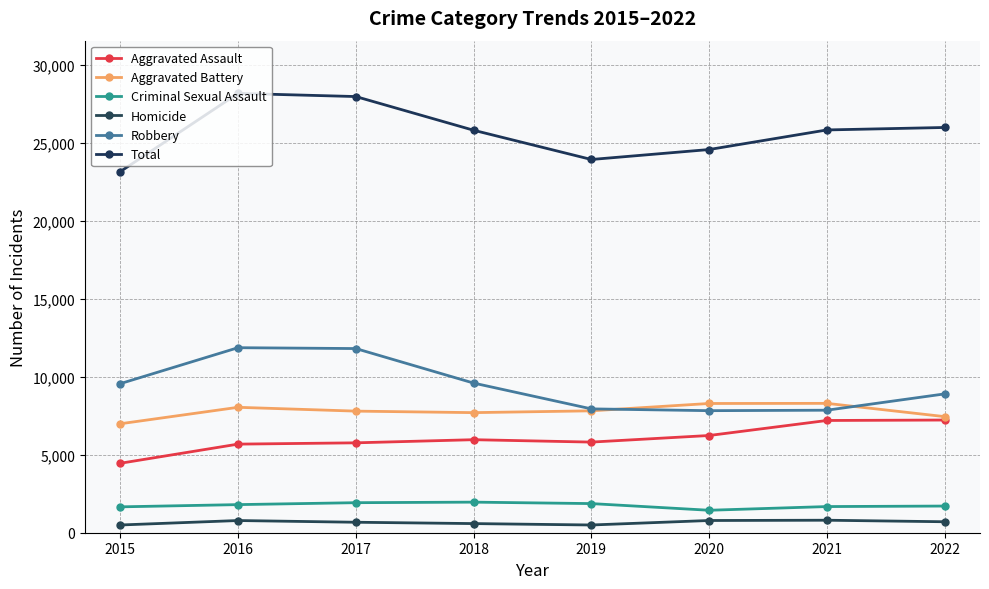

How many lines are shown in the chart?

6